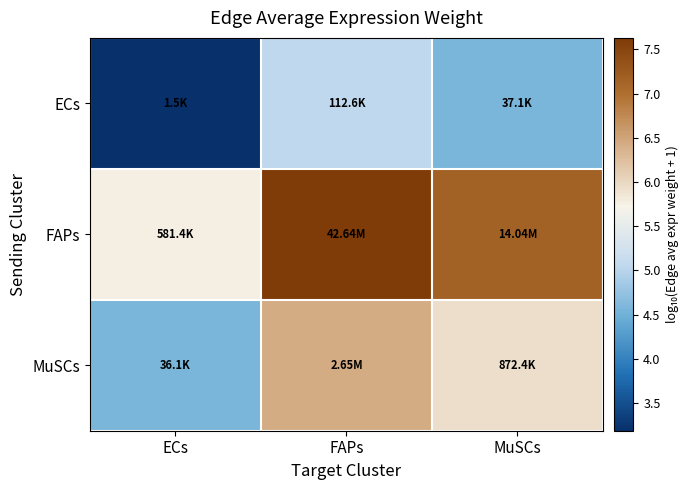

What is the greatest value displayed?

7.6